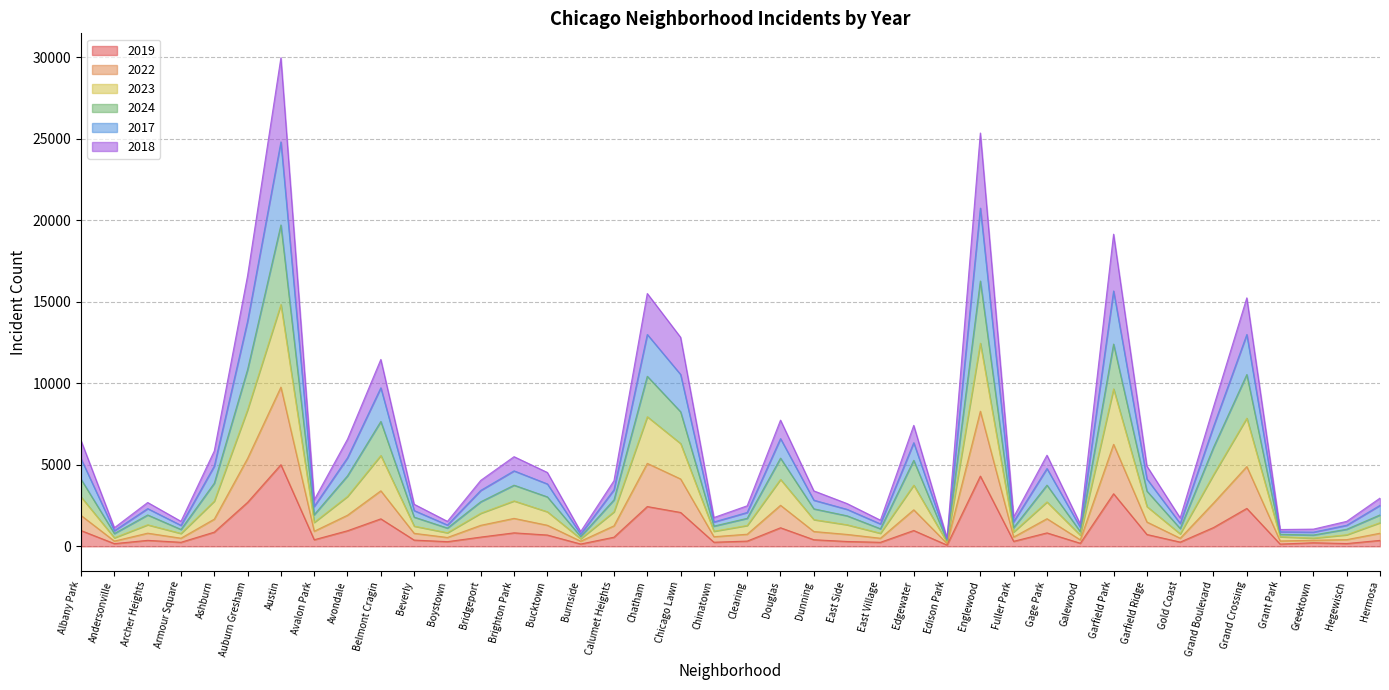

At which category is the sum across all series the highest?

Austin